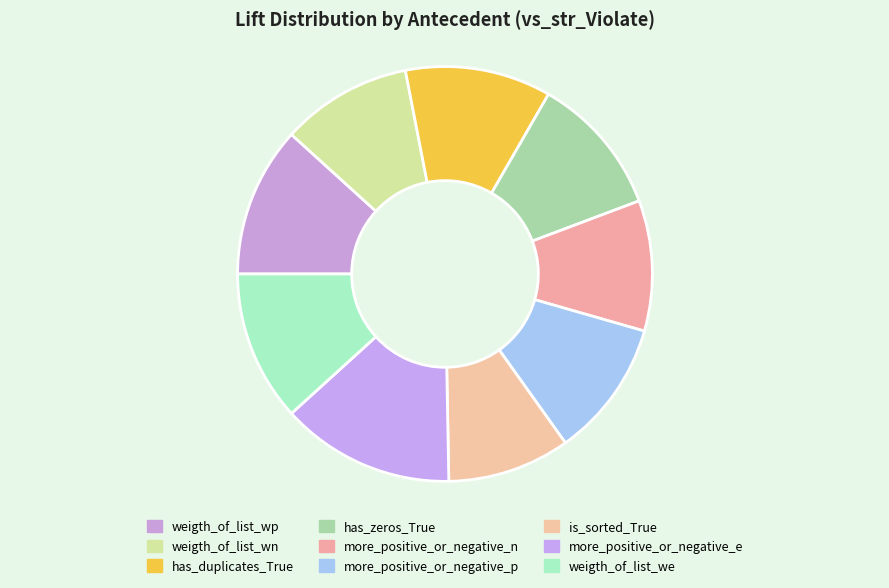

How many slices are in this pie chart?

9